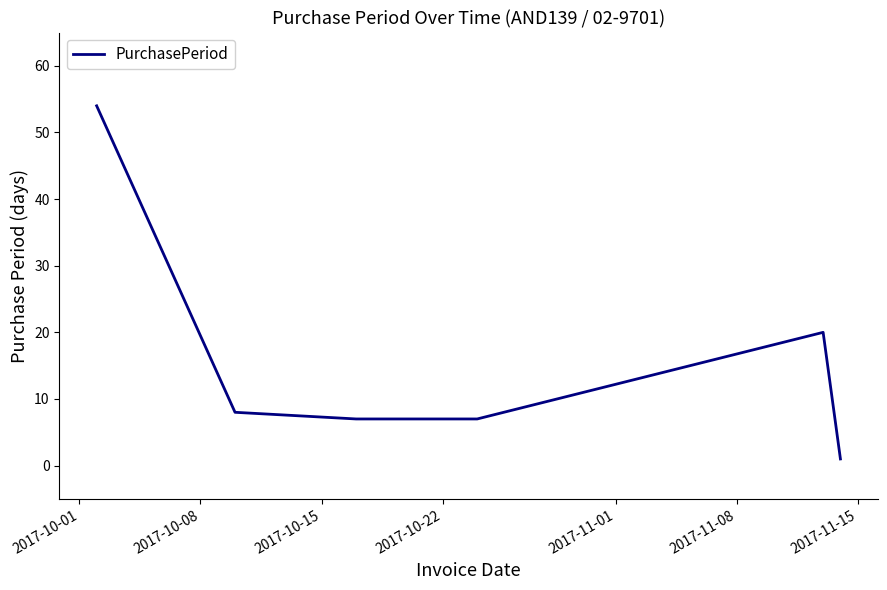

Count the number of categories in the chart.

6